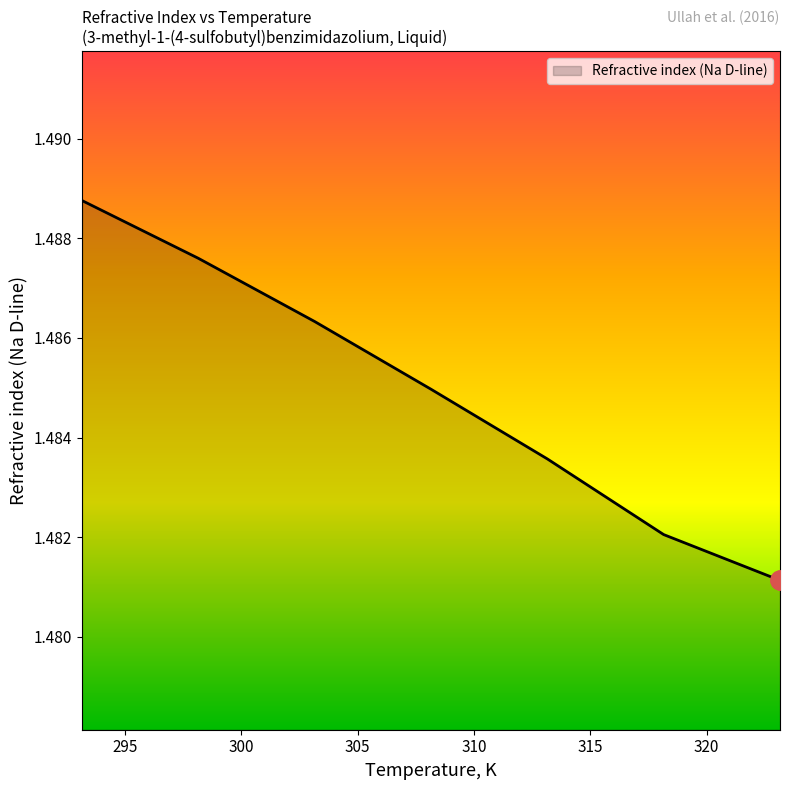

Count the number of data series in this chart.

1